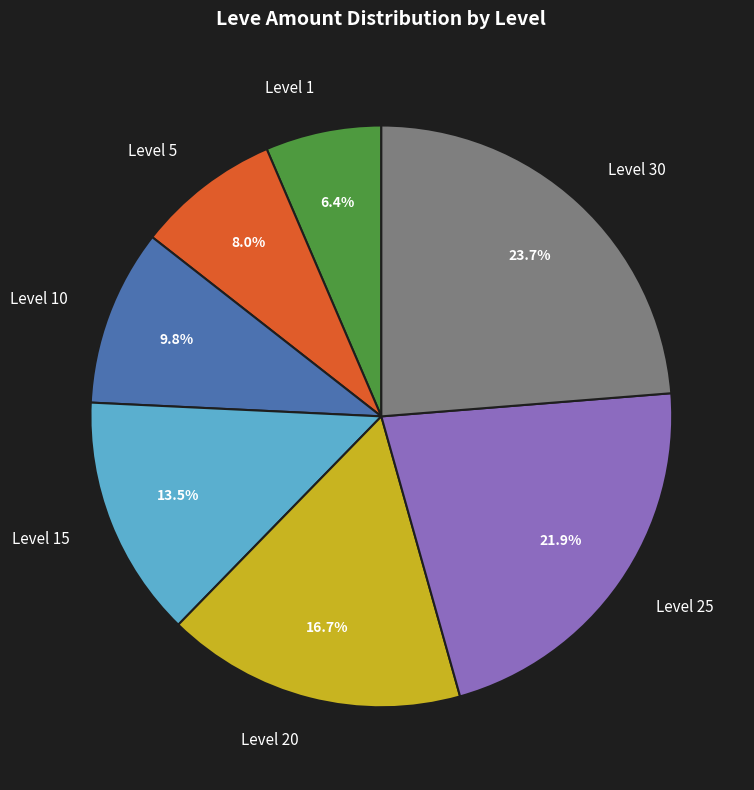

Is there a majority slice in this chart?

No